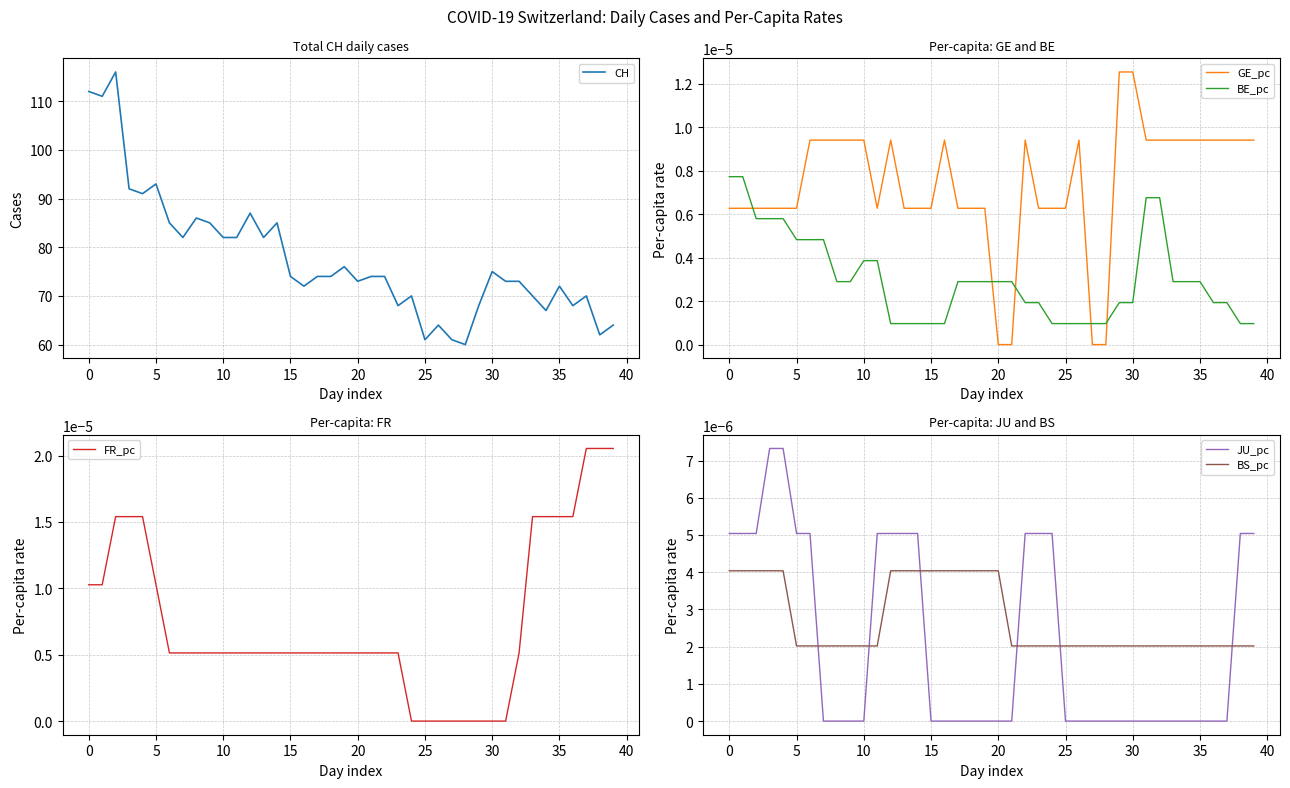

Is it true that BS_pc equals 0.0 at 21?

True